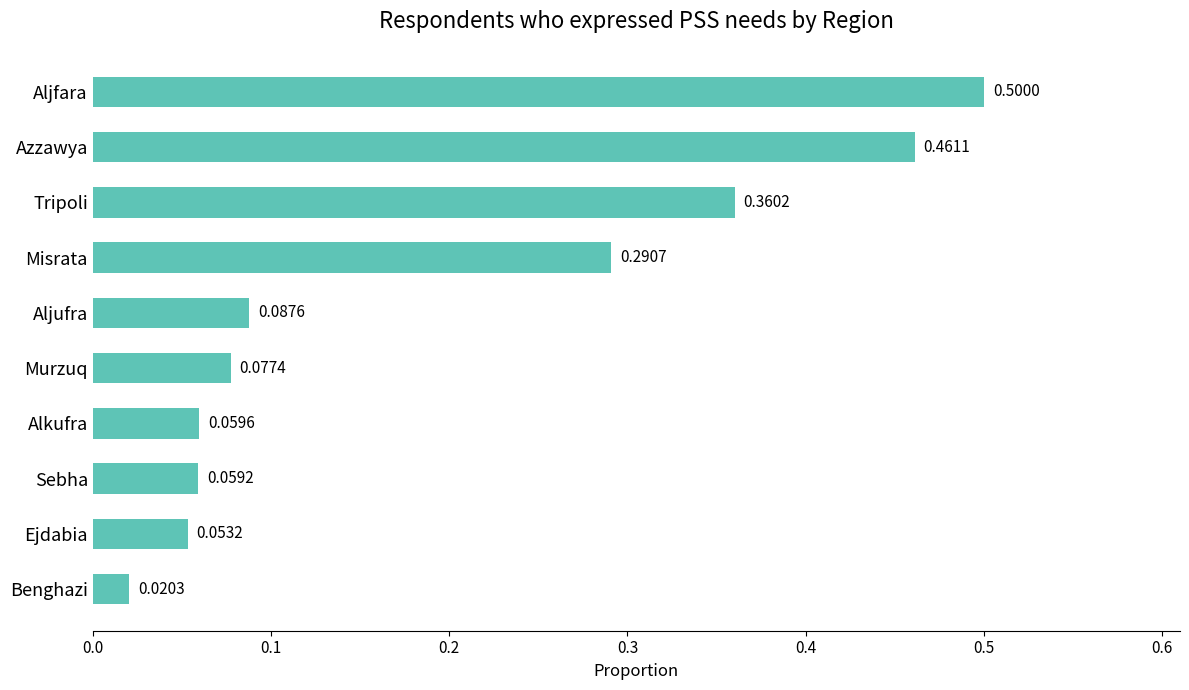

Where is the data nearest to the value 0?

Benghazi